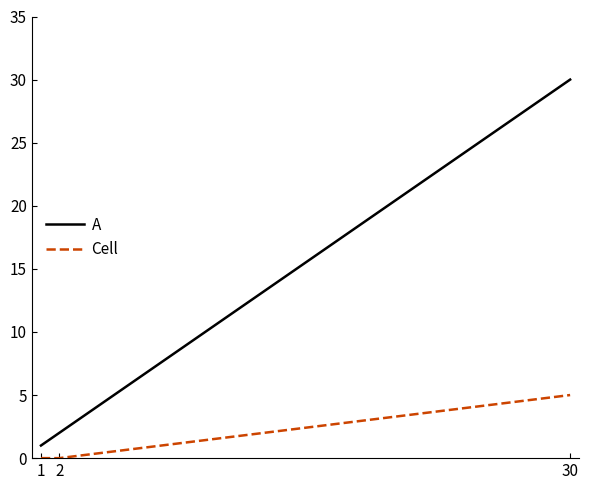

Reading left to right, transcribe all the data shown in this chart.

A: 1	2	30
Cell: 0	0	5